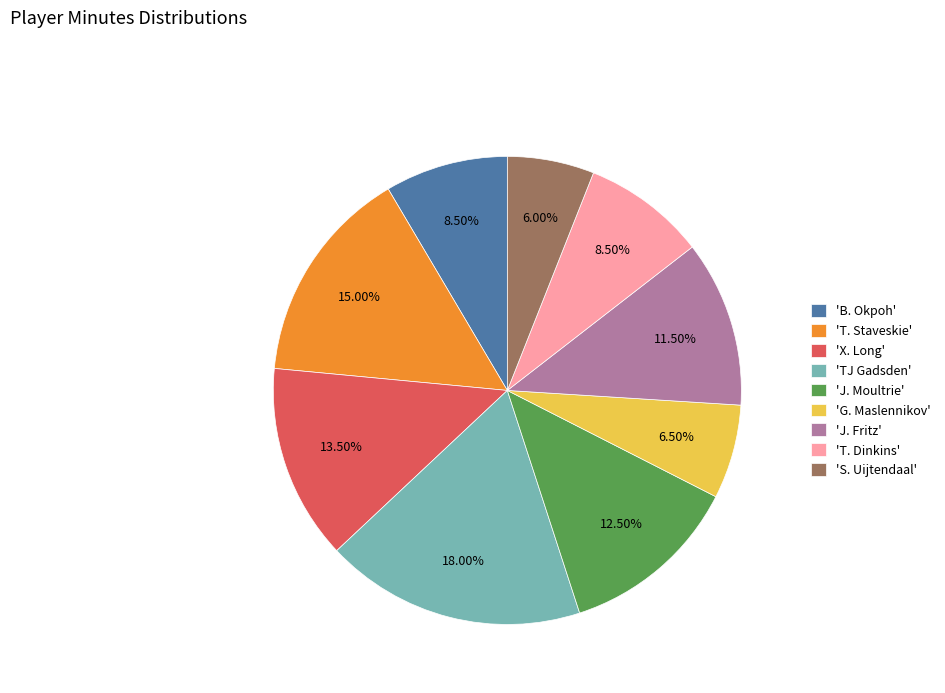

Count the number of slices in the pie.

9